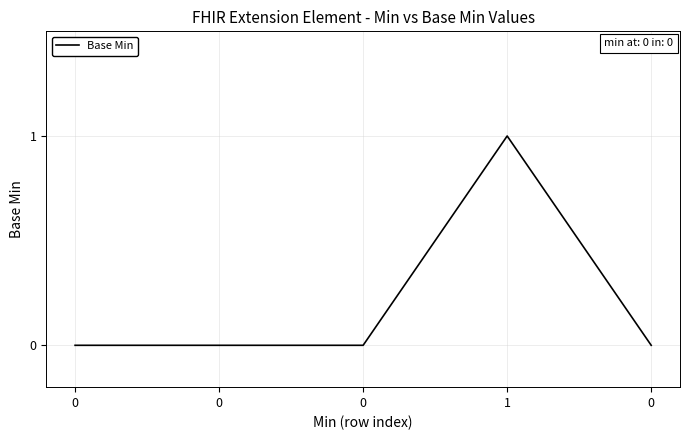

At which category does the data reach its first local peak?

1